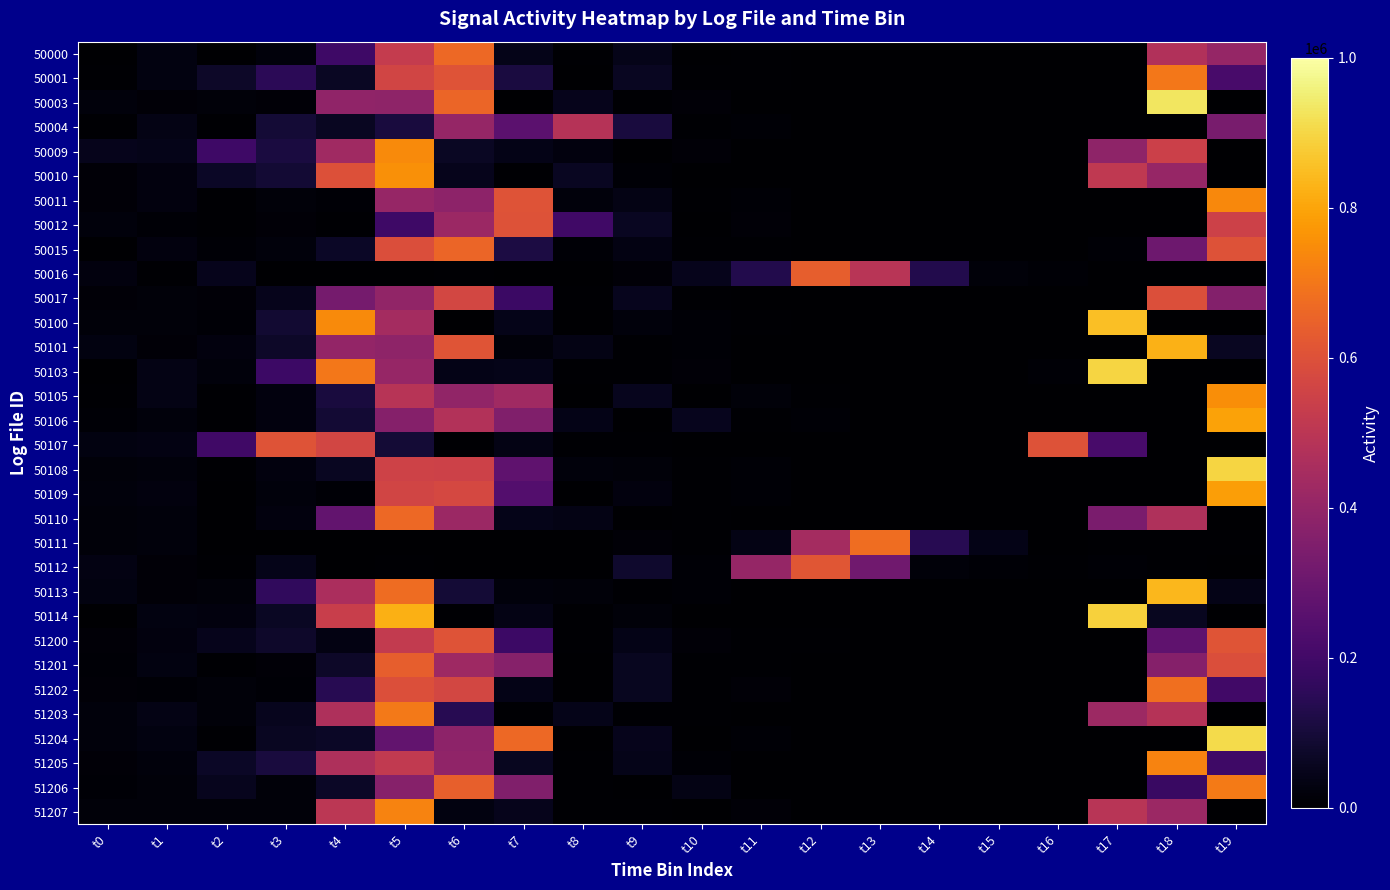

Rank the series at t3 from lowest to highest value.

50016, 50111, 51202, 50003, 50012, 51201, 50011, 51206, 51207, 50109, 50000, 50015, 50106, 50108, 50110, 50105, 50112, 50017, 51203, 51204, 50114, 50101, 51200, 50100, 50010, 50004, 51205, 50009, 50001, 50113, 50103, 50107